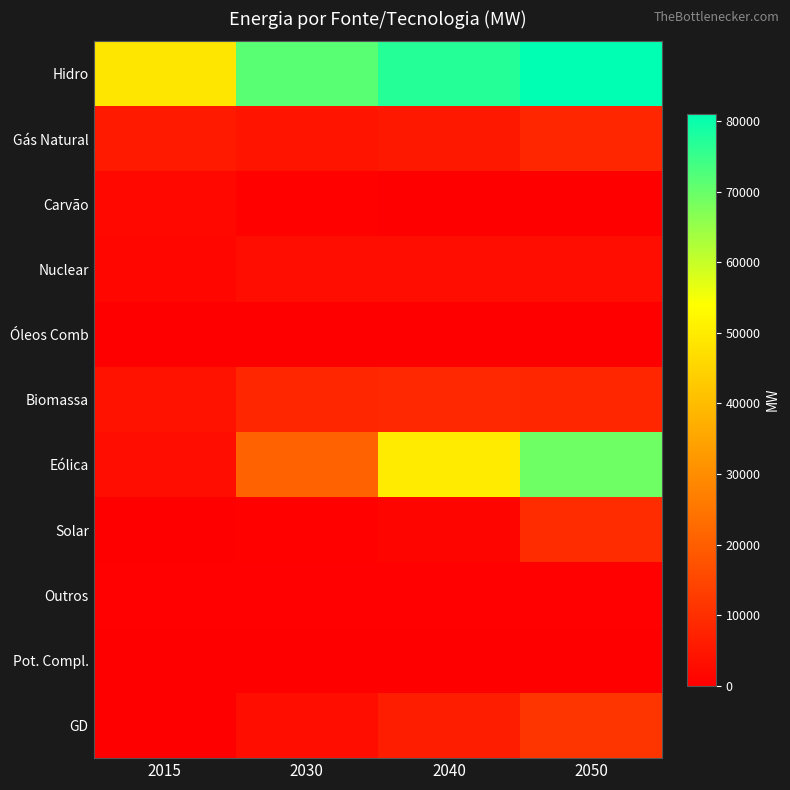

Count the number of data series in this chart.

11